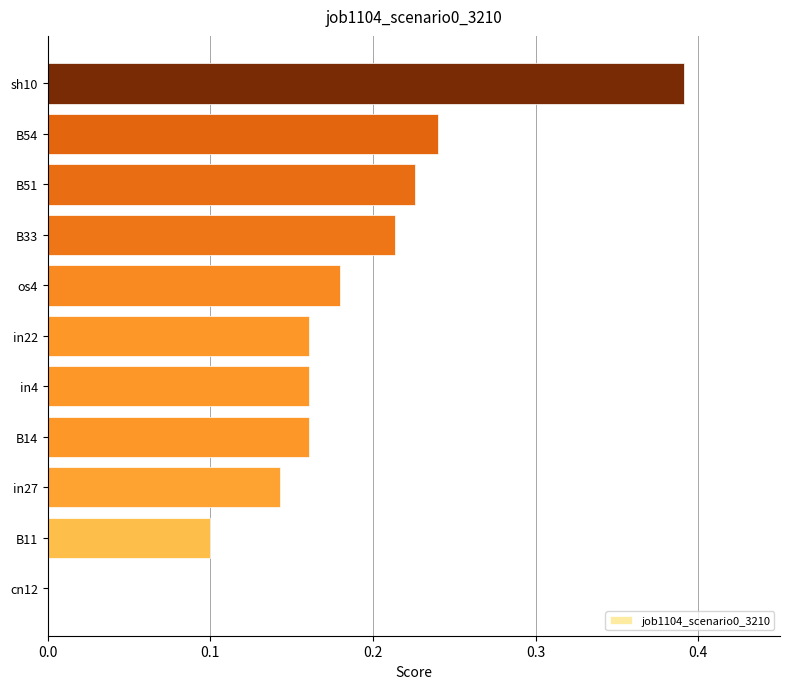

Is it true that the value at B51 is 0.1?

False